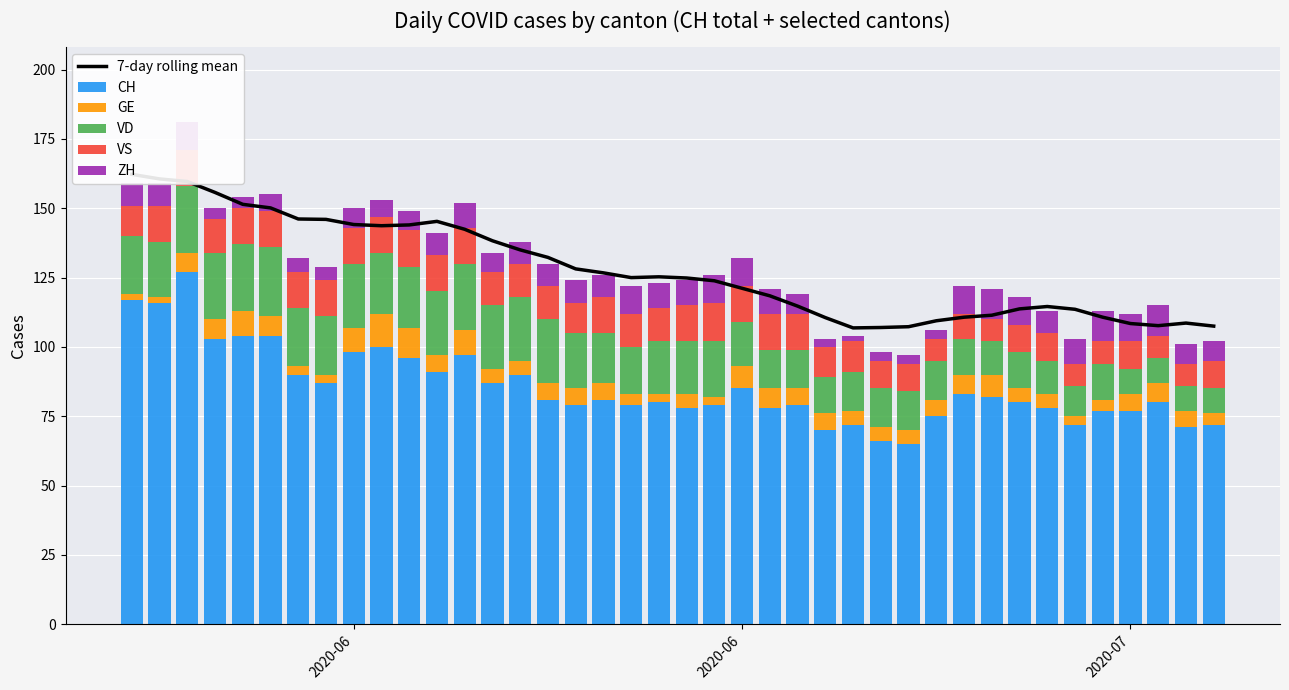

Which series has the widest spread of values?

CH